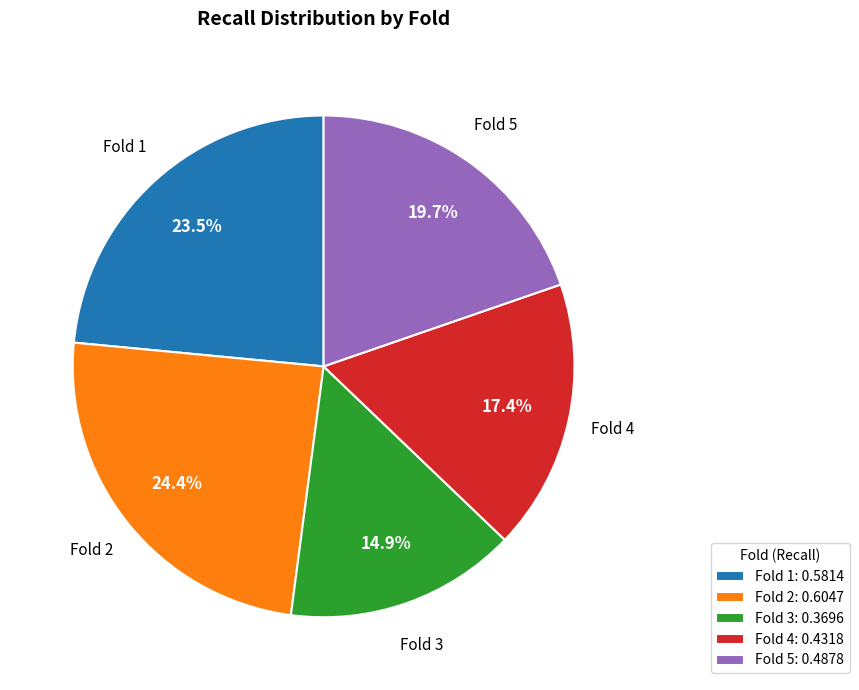

Which slice is the smallest?

Fold 3: 0.3696